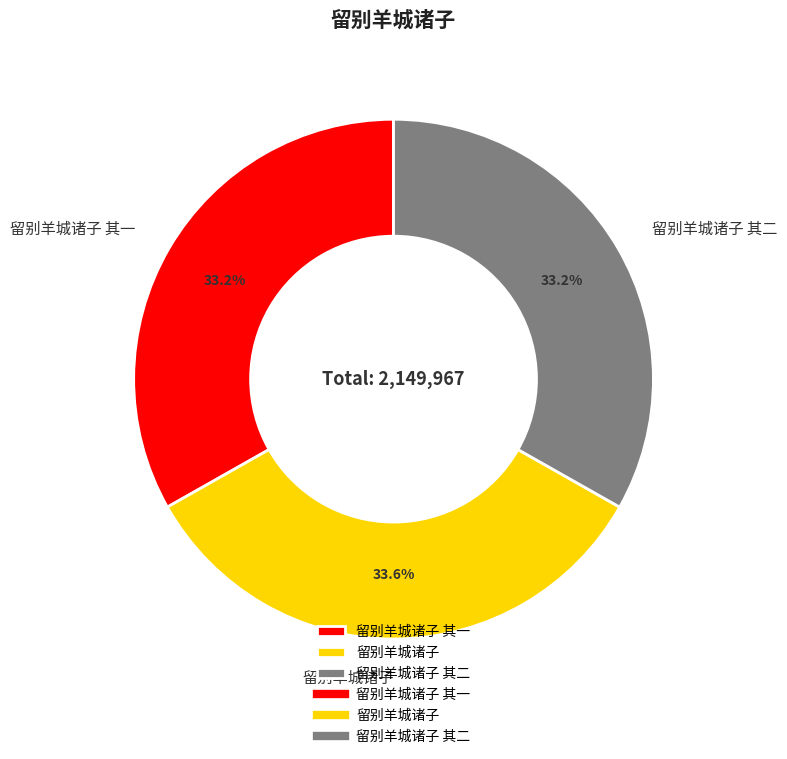

Approximately how many times larger is the value at 留别羊城诸子 其一 compared to 留别羊城诸子 其二?

1.0